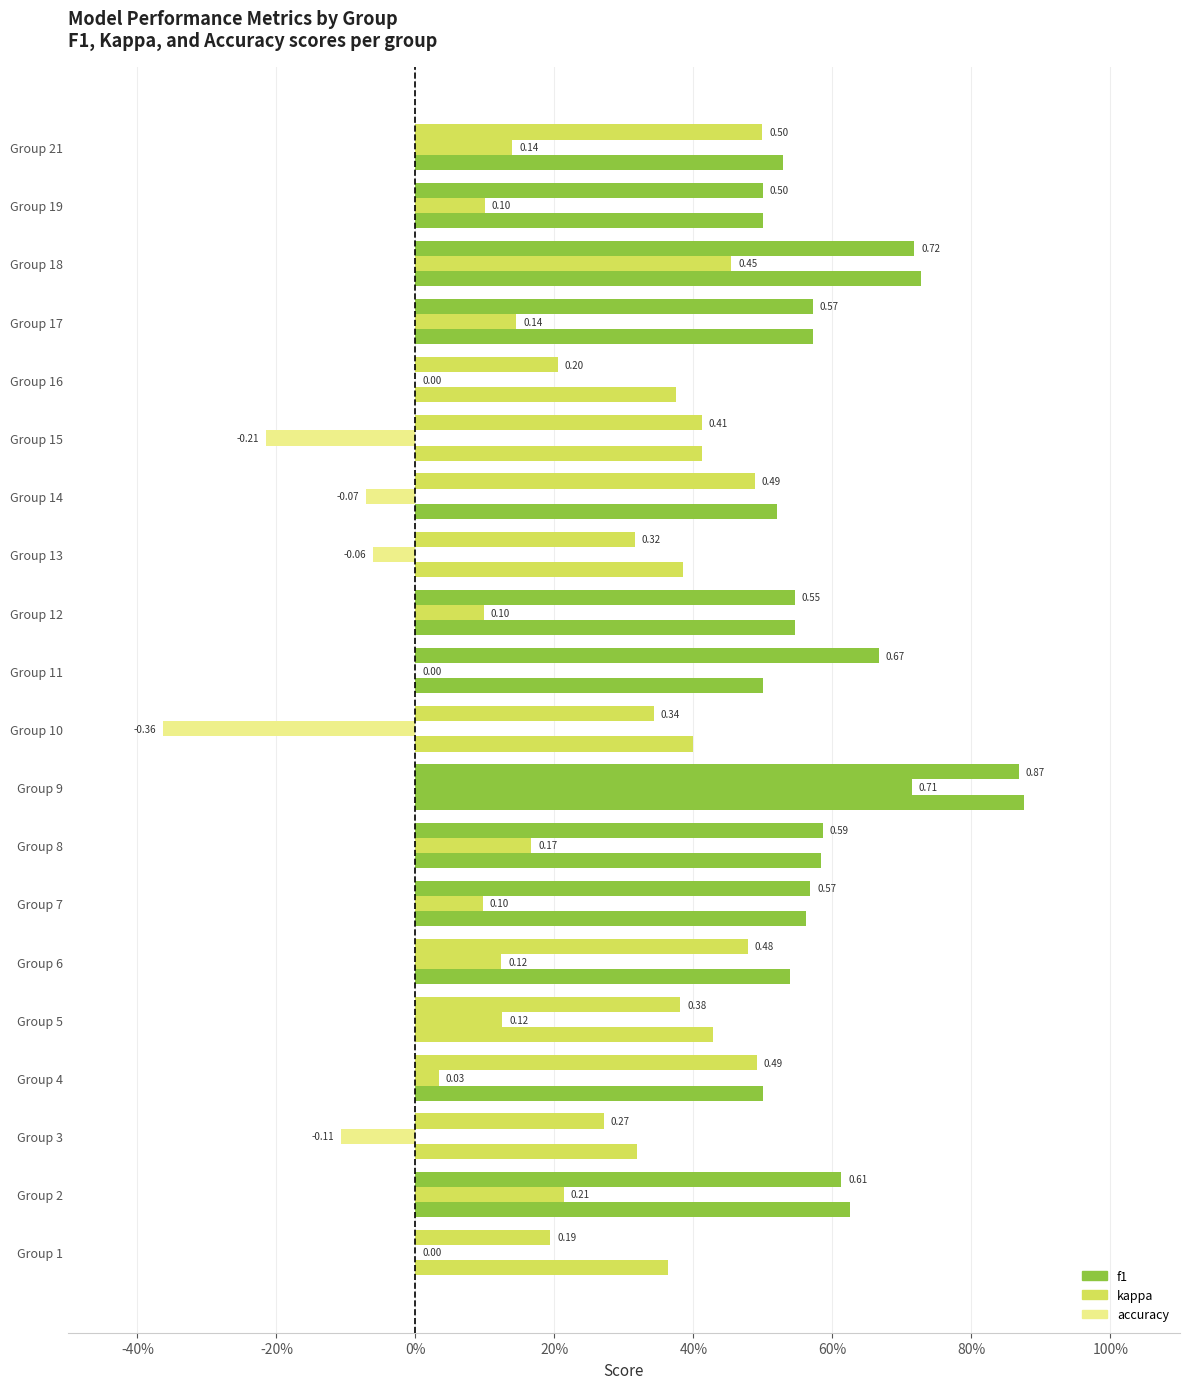

At how many categories does at least one series exceed 0?

20